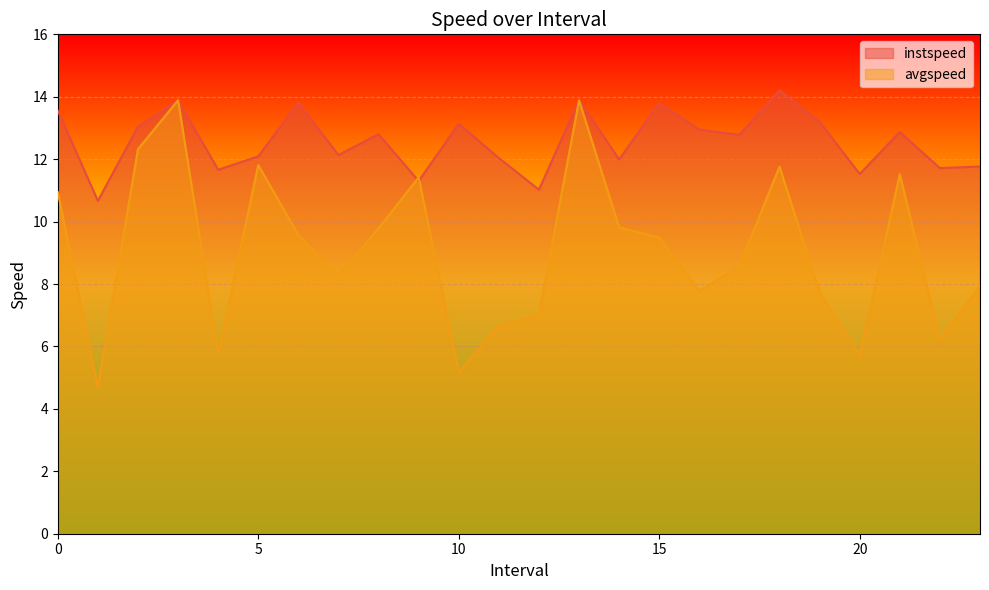

In instspeed, how many points are higher than both neighbors (excluding endpoints)?

8